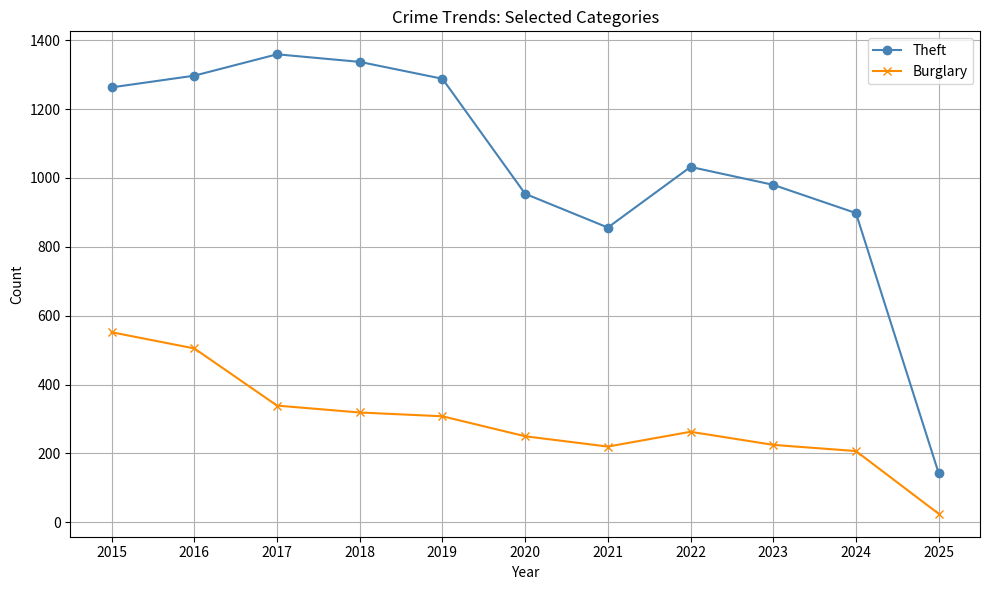

What is the total value across all series at 2022?

1295